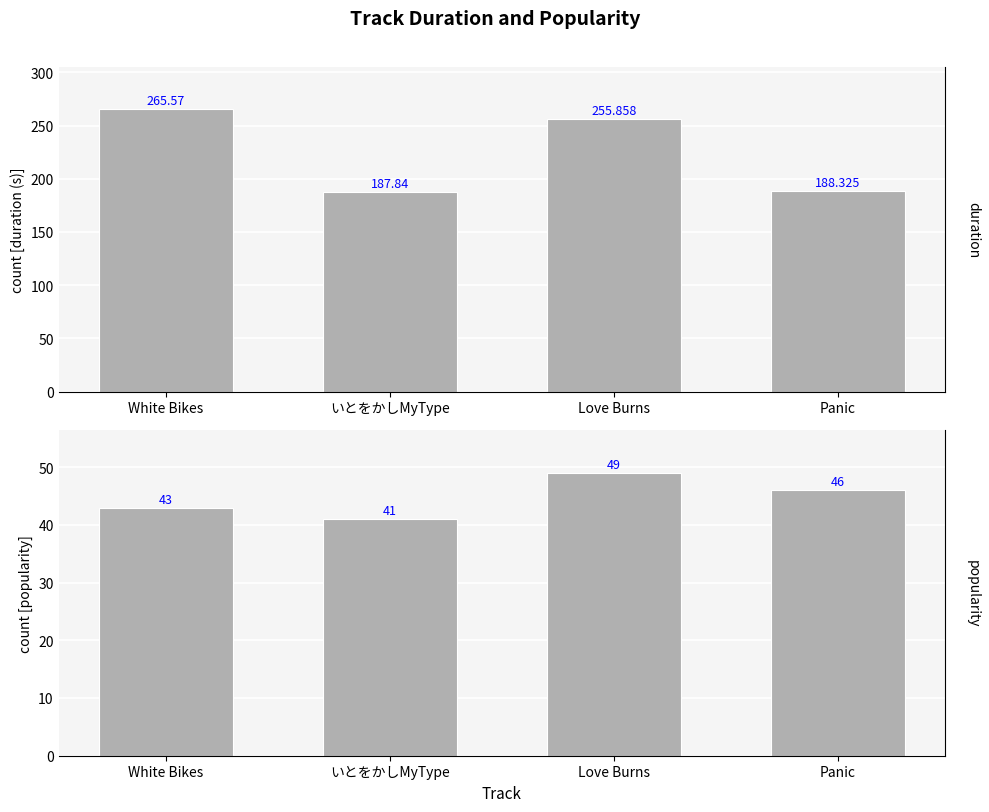

Does the chart contain stacked bars?

No